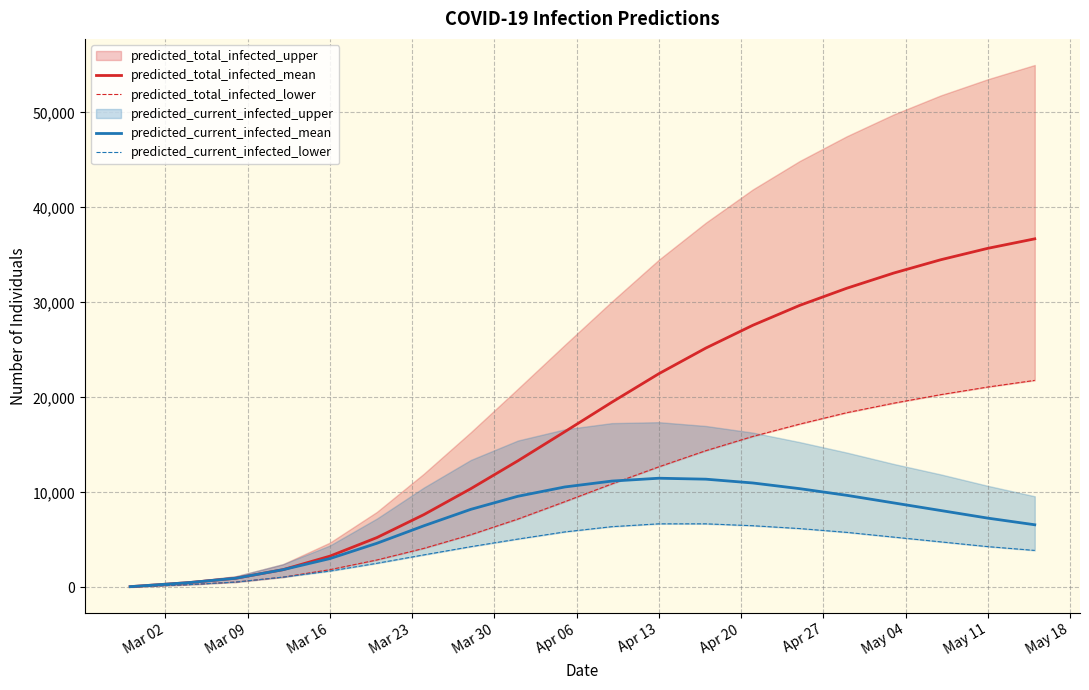

What is the maximum value for predicted_total_infected_mean?

36700